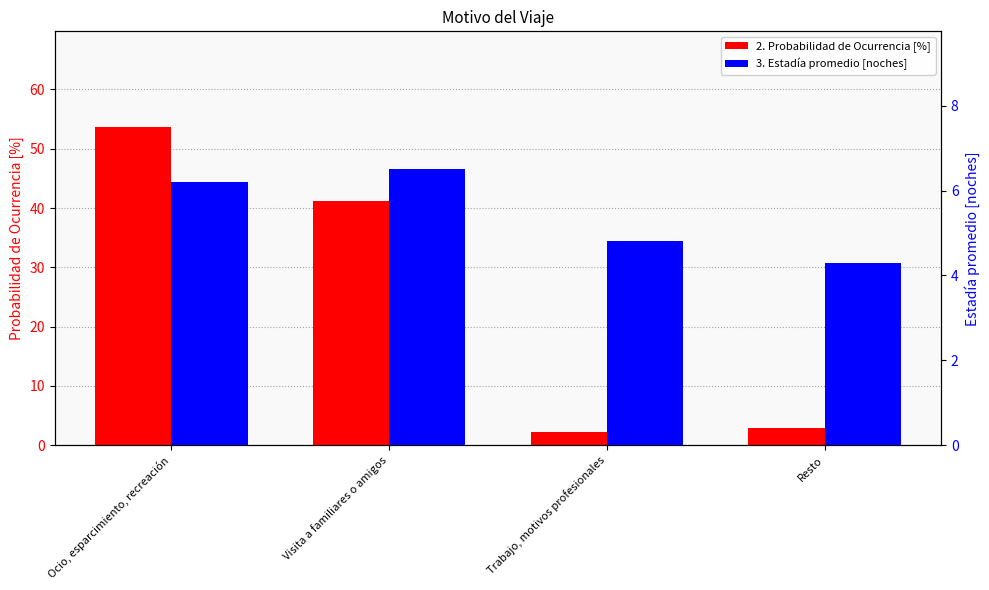

How many bars are there in each group?

2